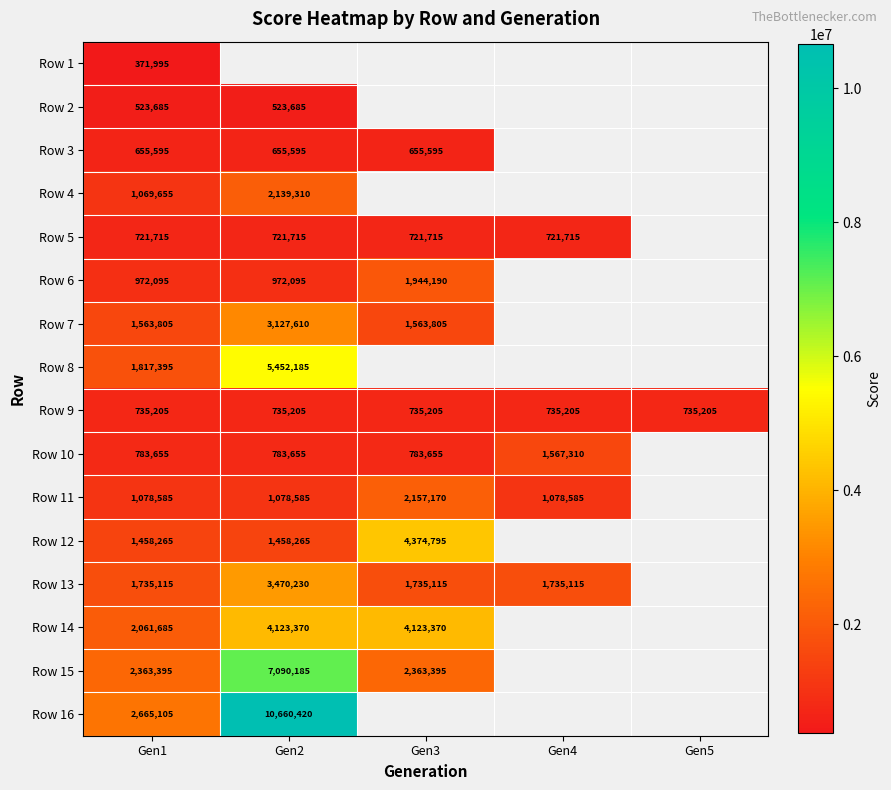

What is the spread (max minus min) of values at Gen1?

2293110